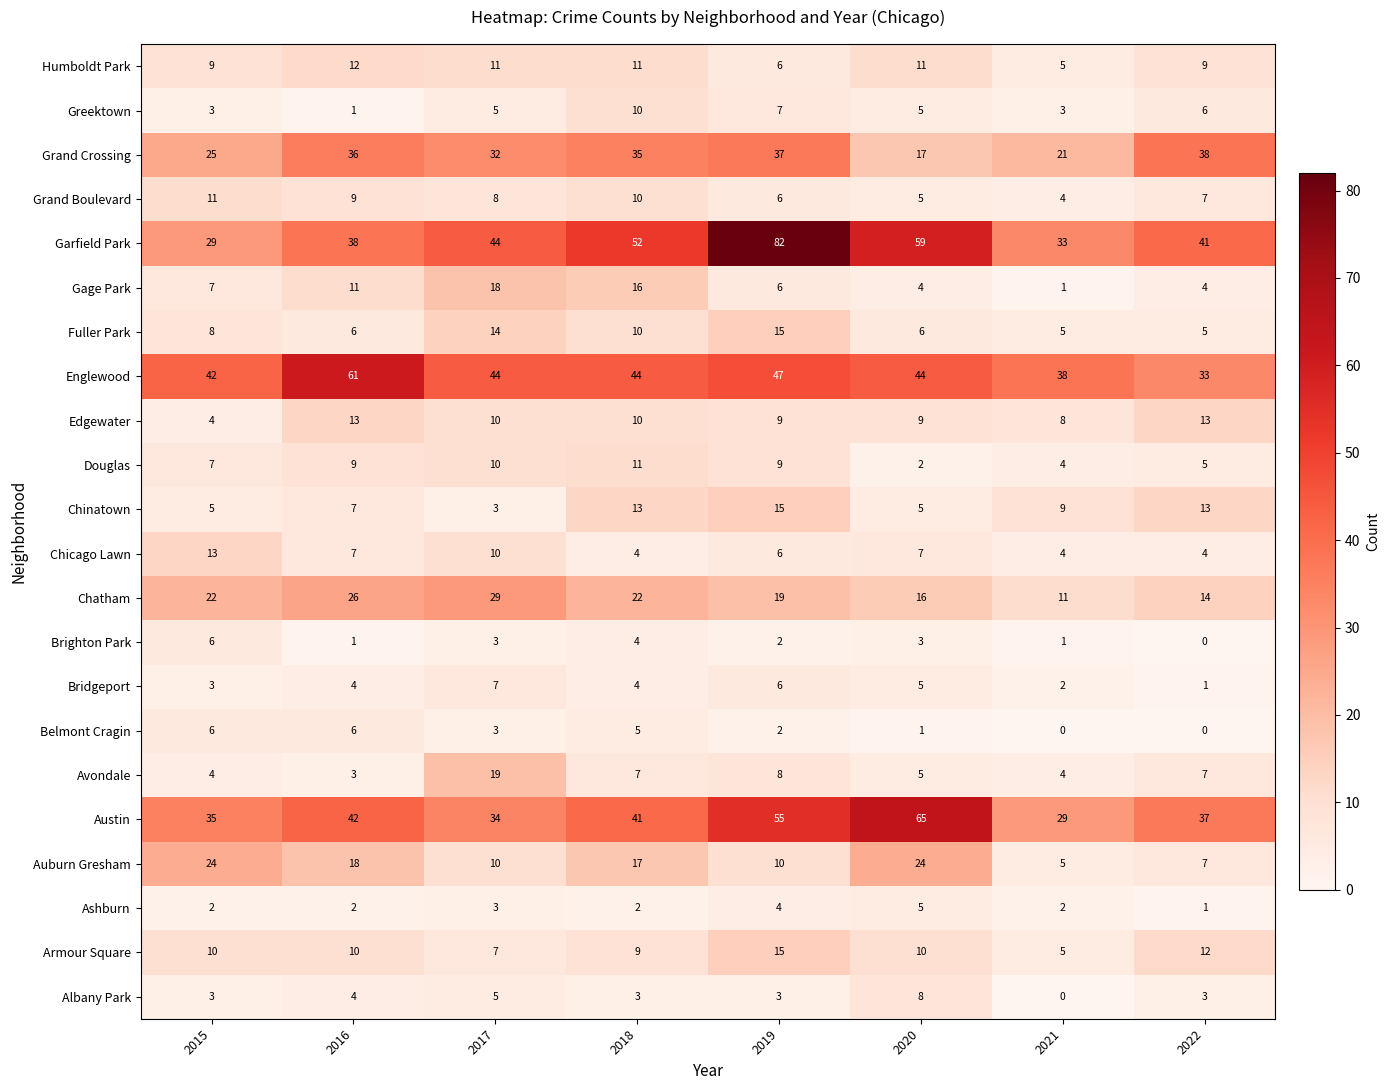

Which category has the lowest value in the Gage Park series?

2021